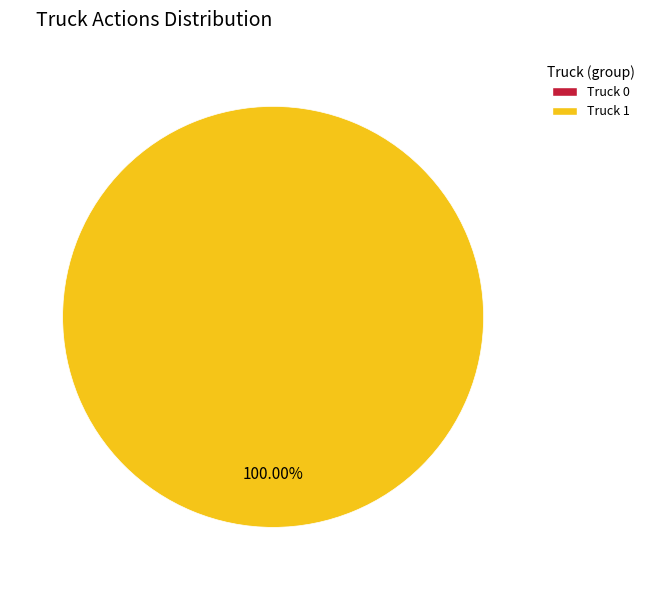

Is there a majority slice in this chart?

Yes